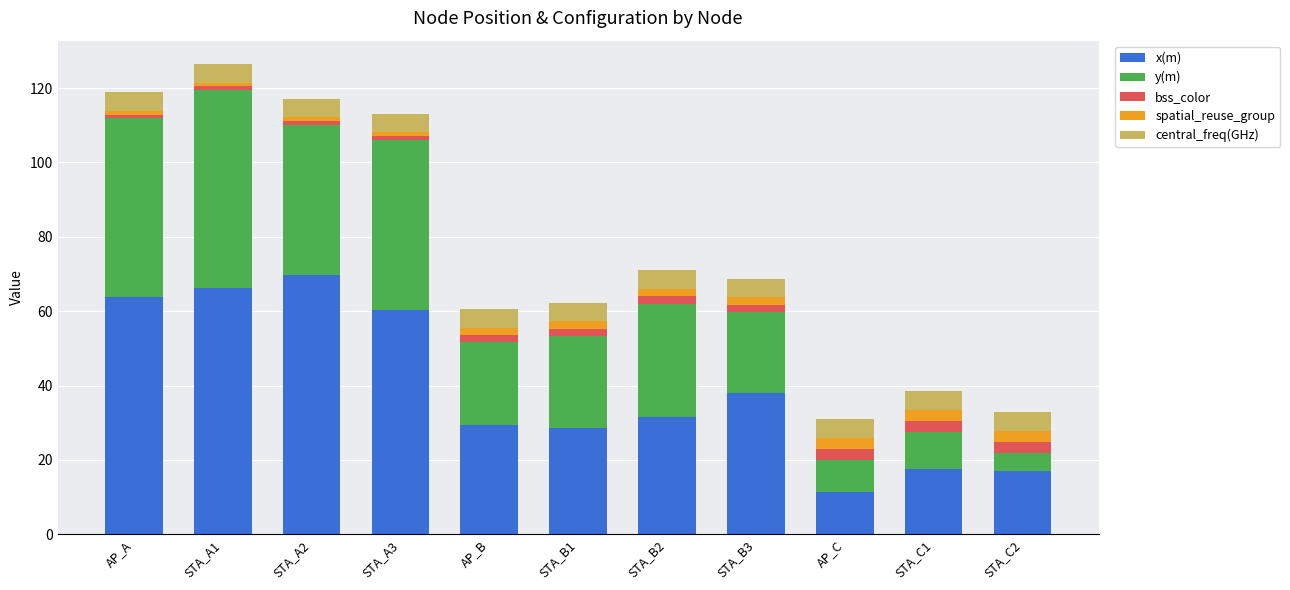

Which category has the highest value in the x(m) series?

STA_A2